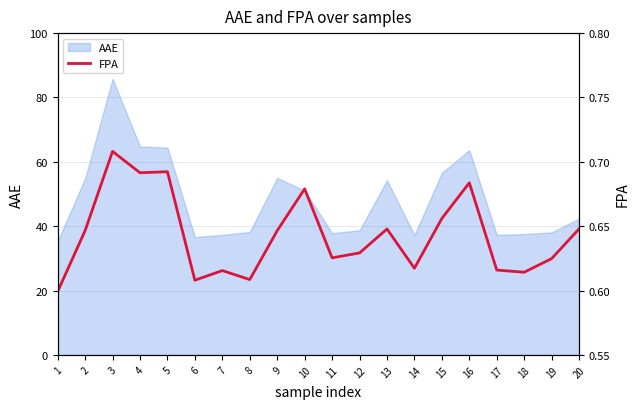

Reading left to right, what are all the values shown in this chart?

1=0.6	2=0.6	3=0.7	4=0.7	5=0.7	6=0.6	7=0.6	8=0.6	9=0.6	10=0.7	11=0.6	12=0.6	13=0.6	14=0.6	15=0.7	16=0.7	17=0.6	18=0.6	19=0.6	20=0.6